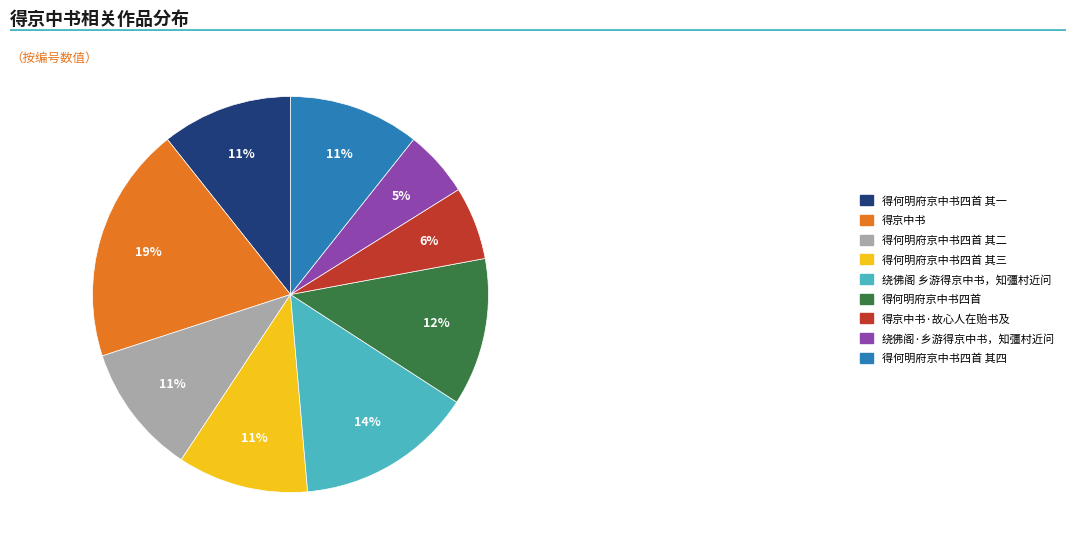

Which category has the biggest portion of the pie?

得京中书